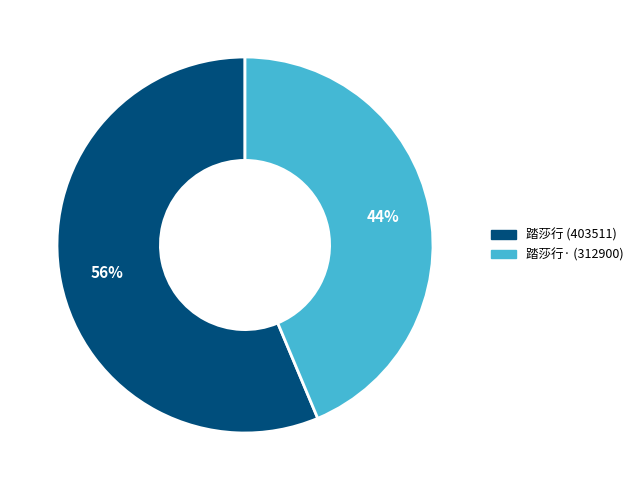

What is the ratio of the value at 踏莎行 (403511) to the value at 踏莎行· (312900)?

1.3